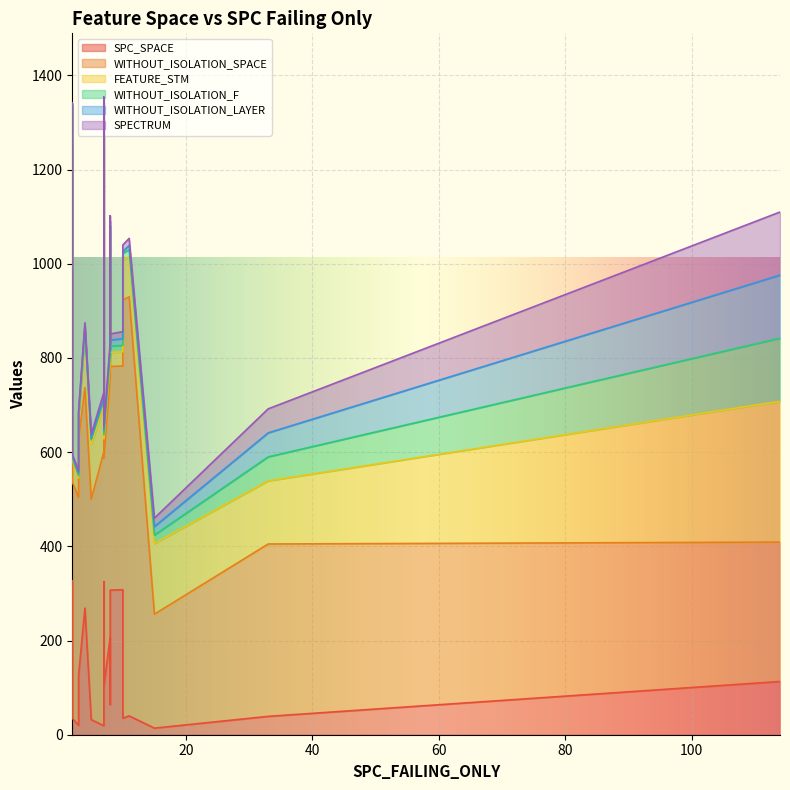

At how many categories does at least one series exceed 767?

7